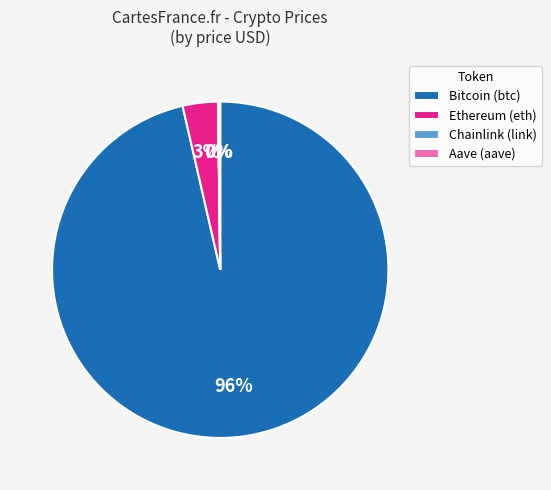

What is the largest slice in the pie chart?

Bitcoin (btc)